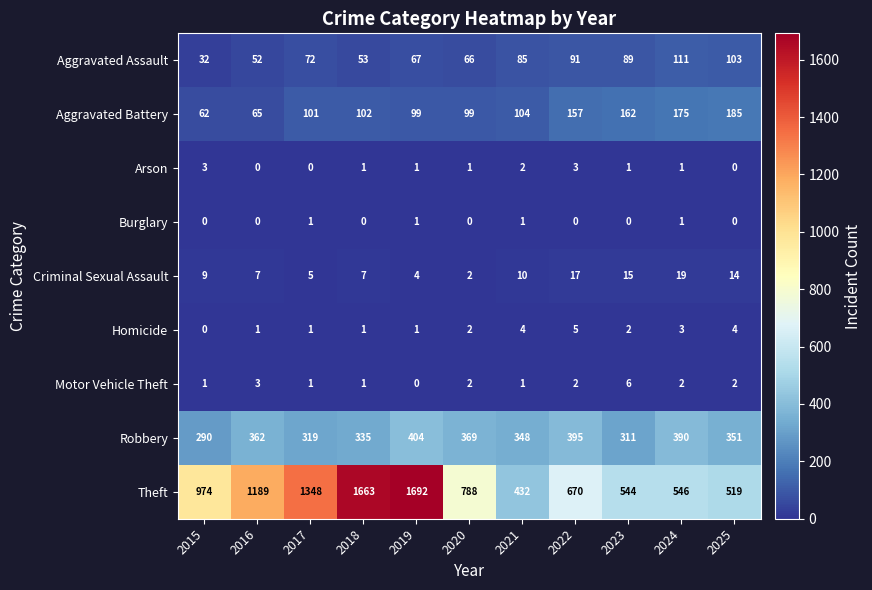

True or false: Robbery has a value of 151 at 2021.

False